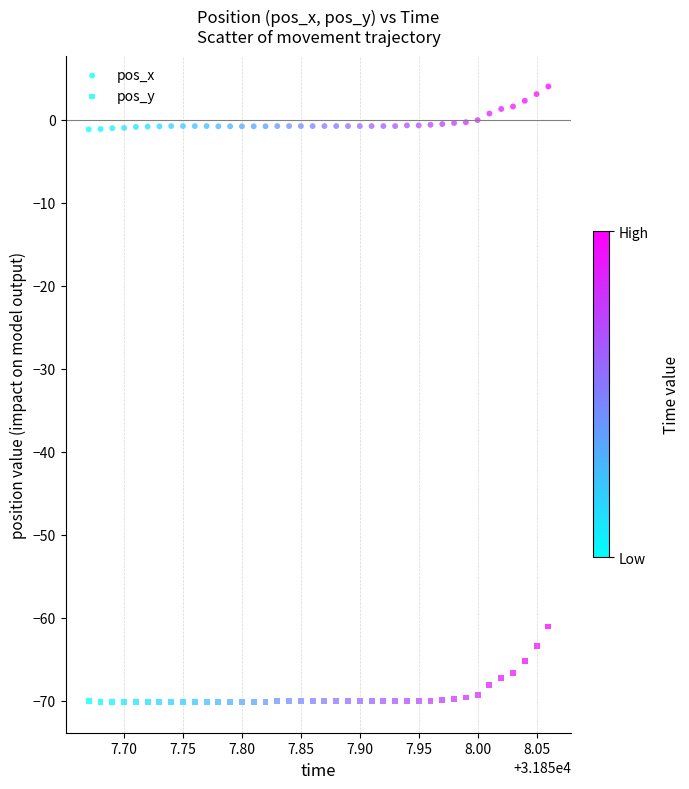

How many data points are displayed?

80